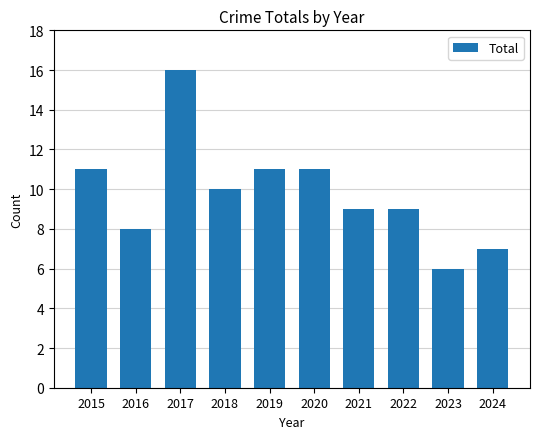

How many values are between 8 and 11?

7